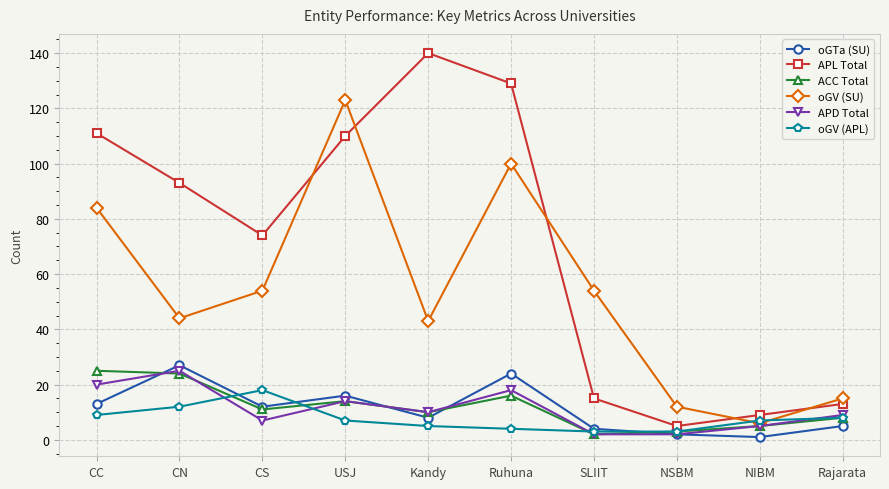

At which category does oGV (SU) reach its first local valley?

CN